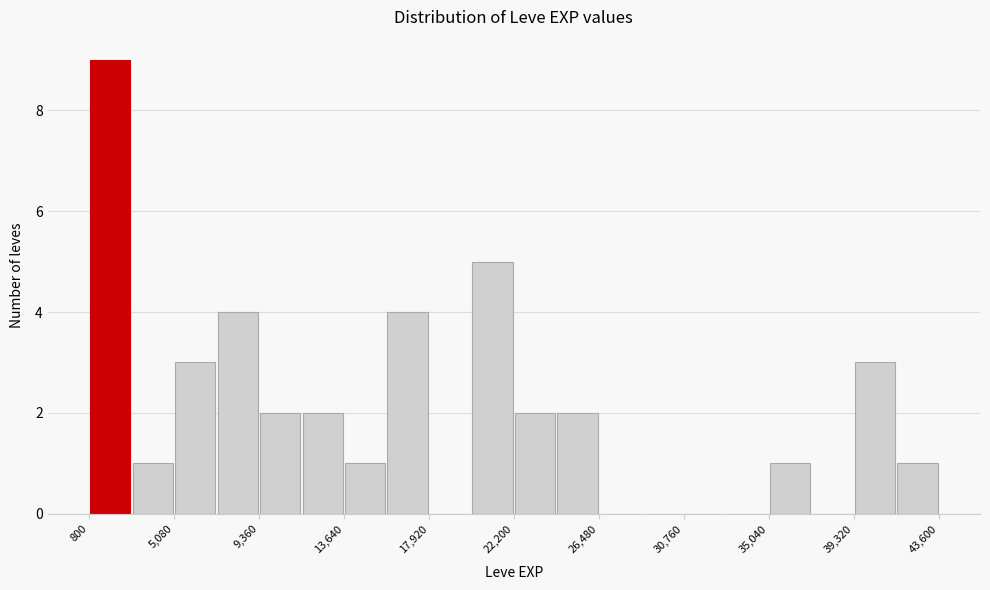

What is the height of the bar covering 22000 to 24500 on the x-axis? Neither the bar edges nor the heights are printed on the chart, so give them approximately, as read against the axes.

2